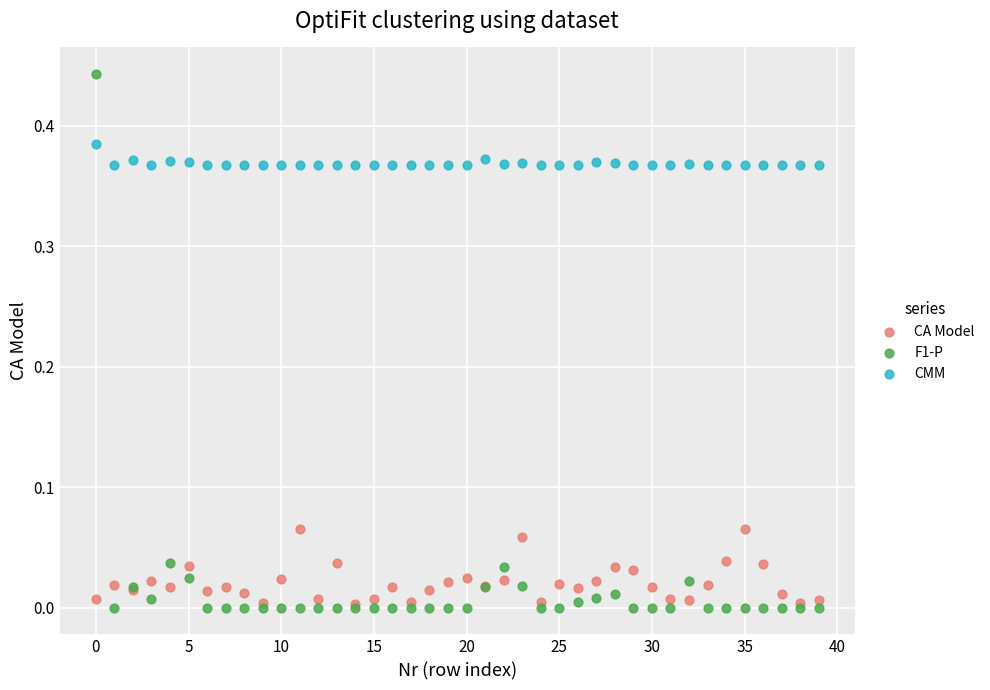

What are all the series names shown in the legend?

CA Model, F1-P, CMM